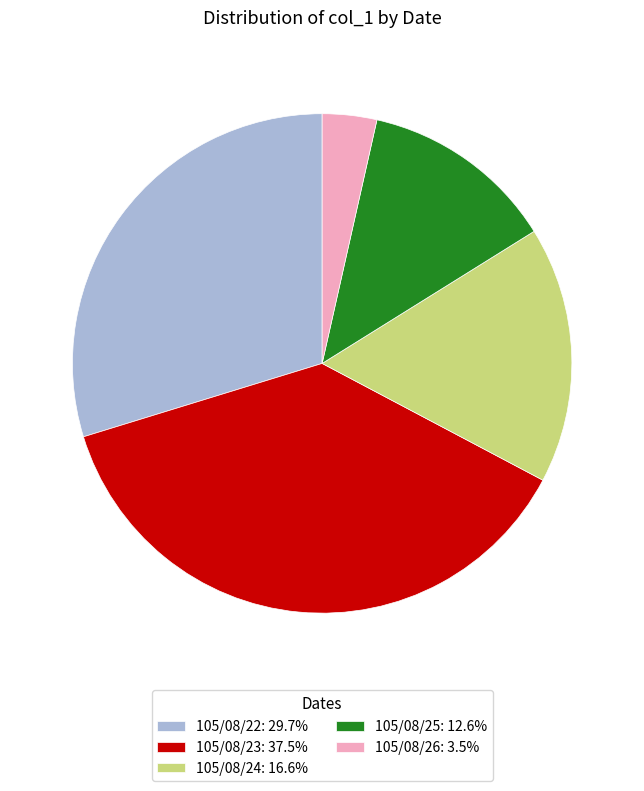

Is there any slice that represents more than half of the pie?

No